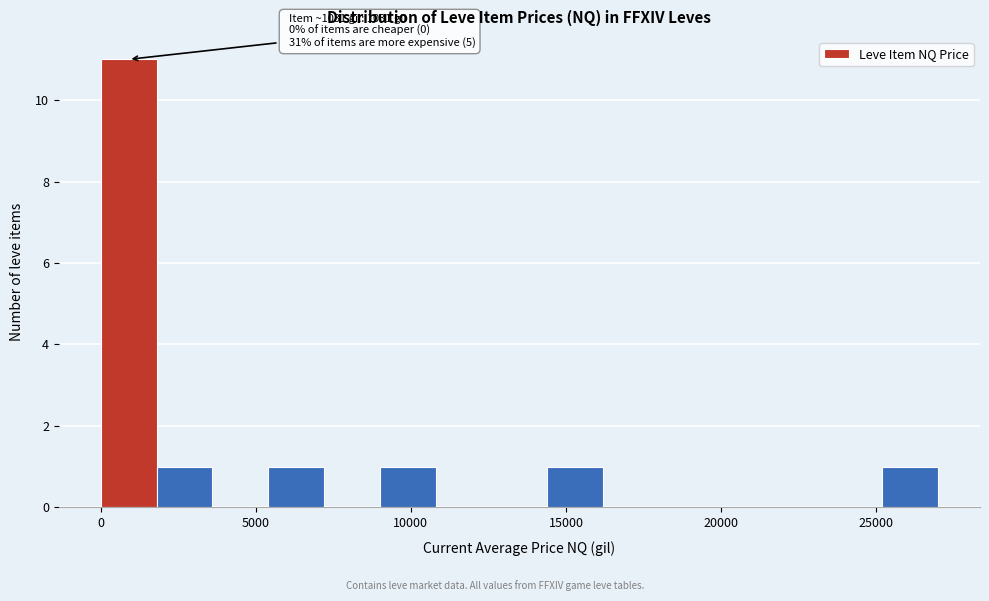

Around what value on the x-axis is the tallest bar? Give the approximate position of its centre, as read against the axis.

1000